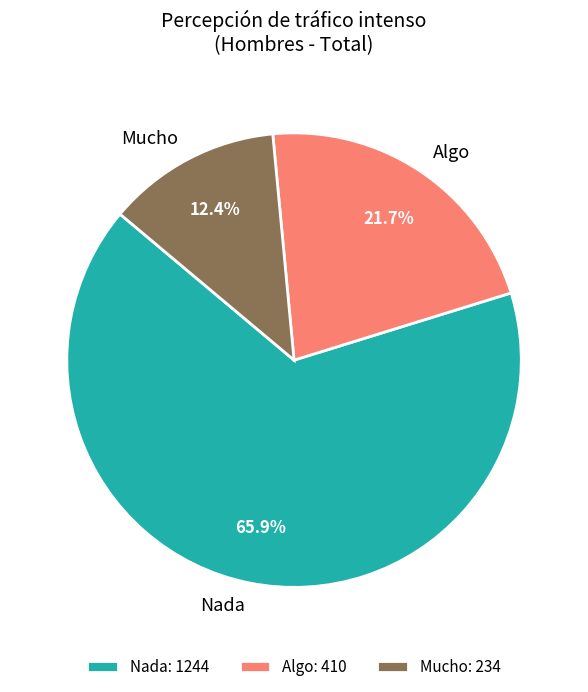

Is there a majority slice in this chart?

Yes